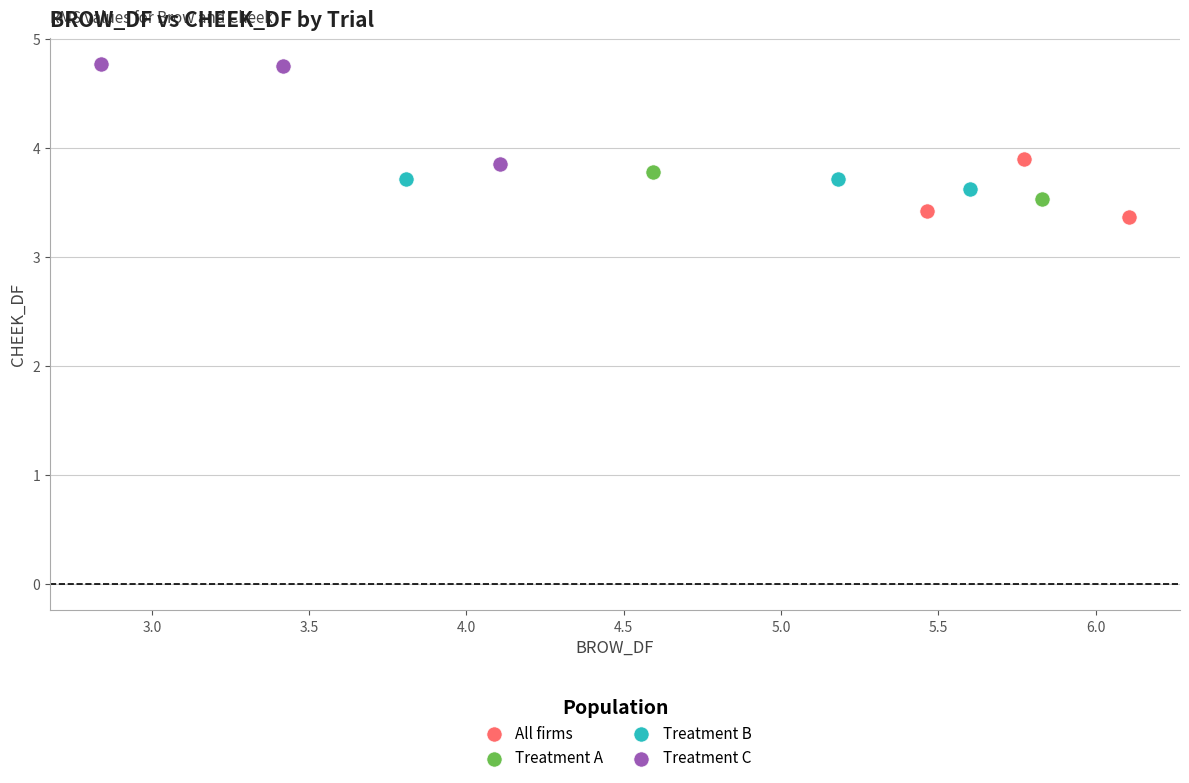

Which series reaches the minimum Y coordinate?

All firms